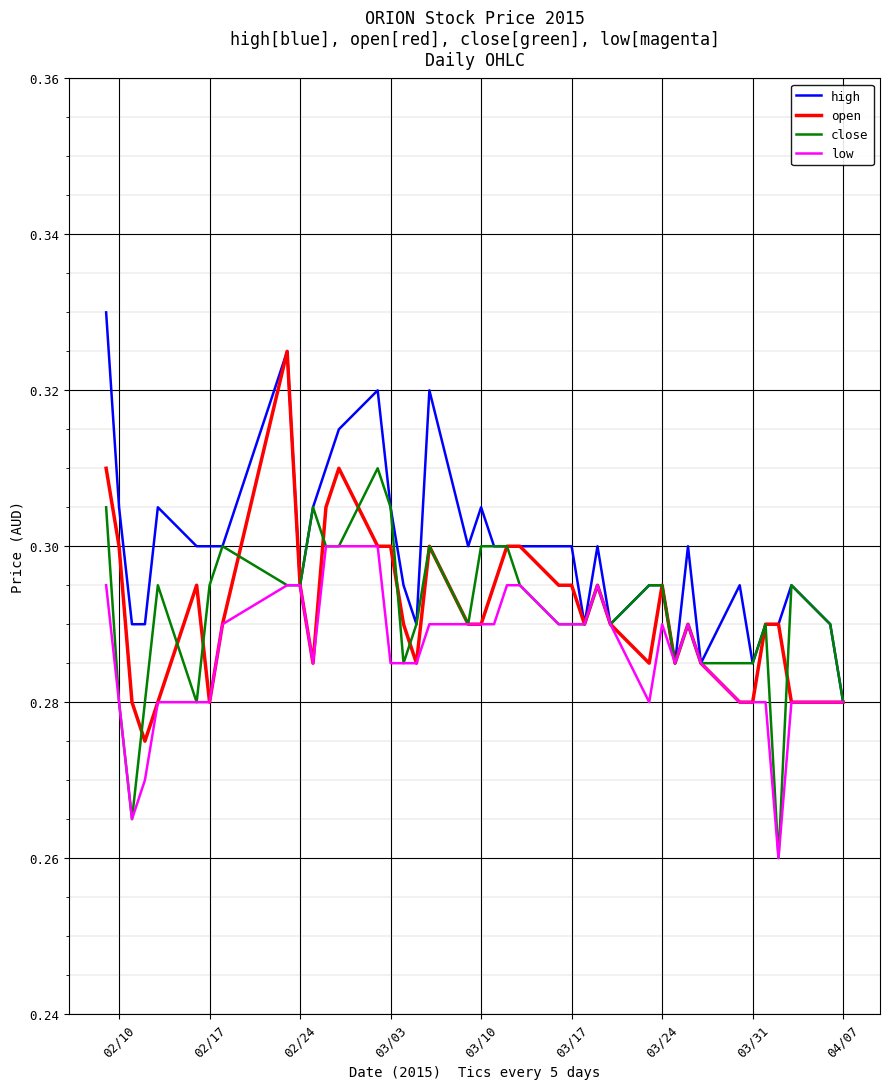

How many categories are shown in the chart?

40